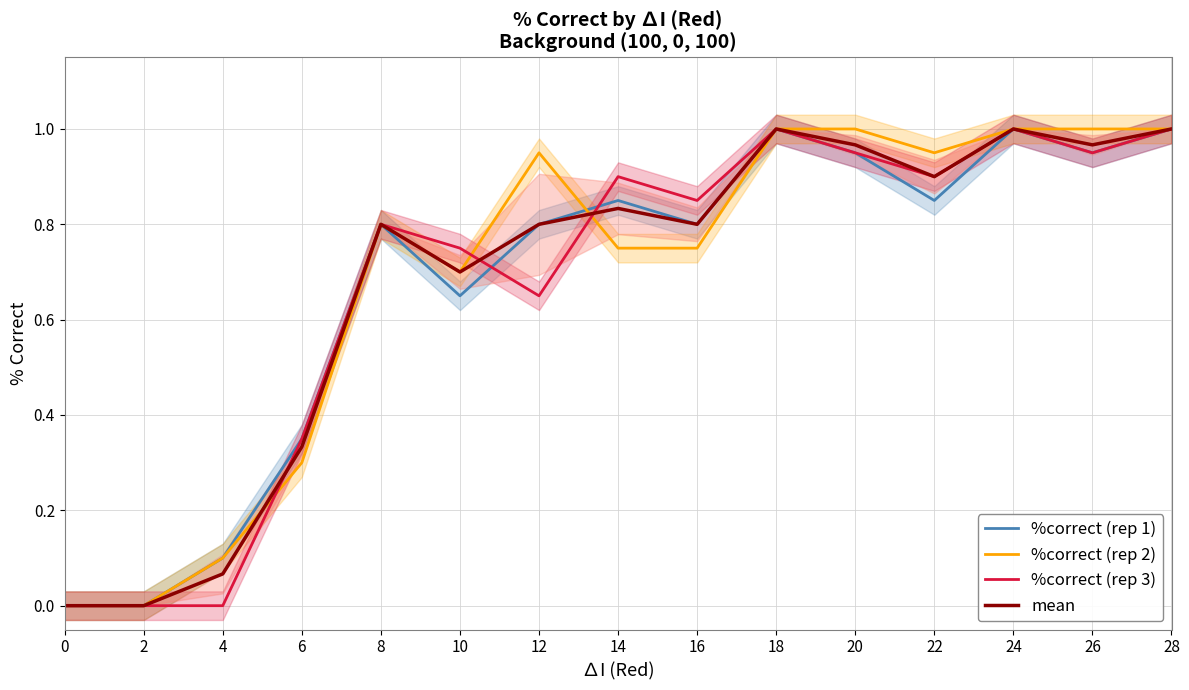

What is the average value of the mean series?

0.7